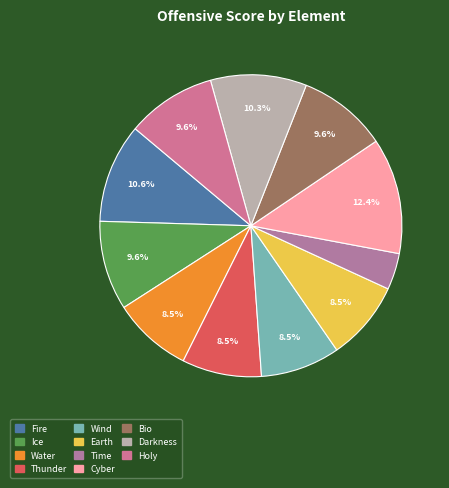

To the nearest percent, what percentage of the pie is Fire?

11%